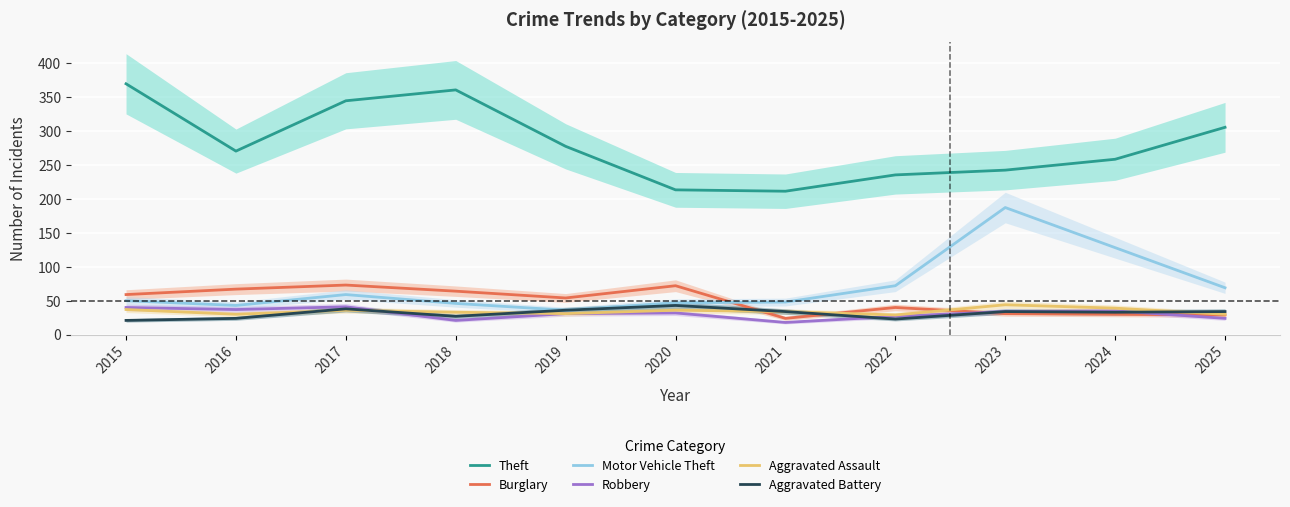

At which category is the sum across all series the highest?

2017